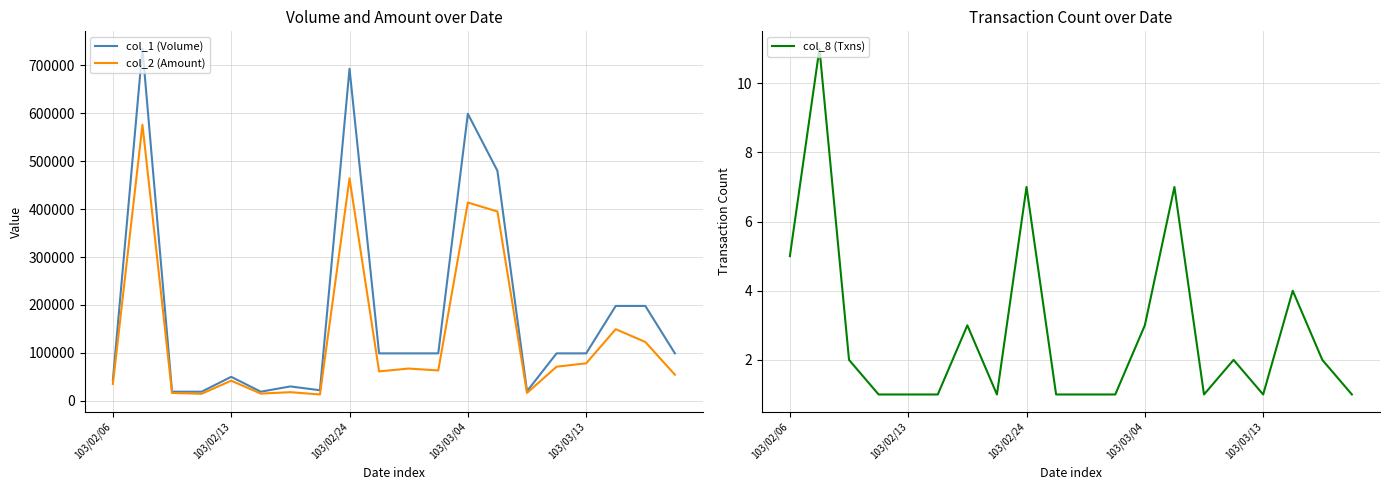

Which series changed the most between 14 and 19?

col_1 (Volume)